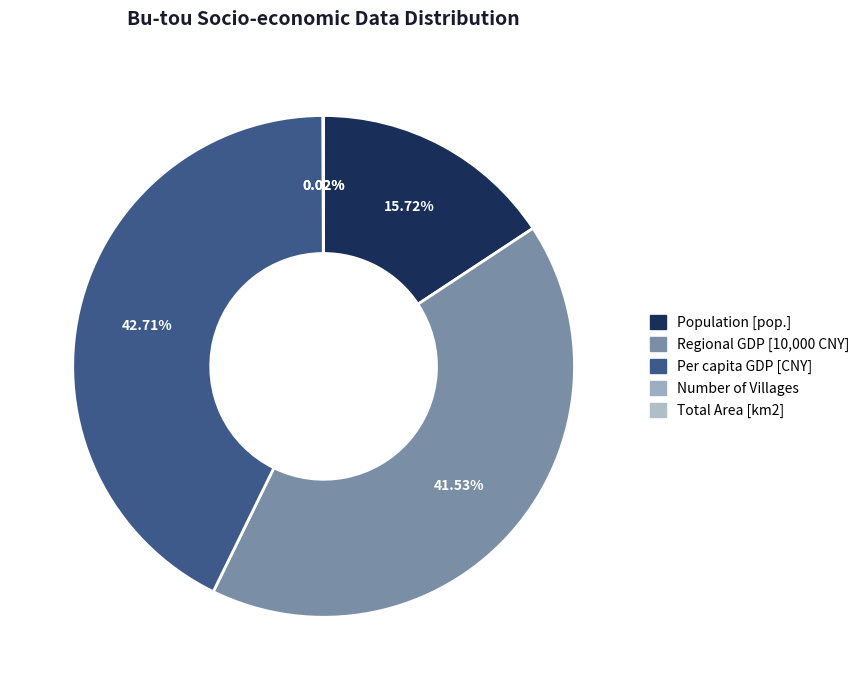

Does Regional GDP [10,000 CNY] represent more than half of the total?

No